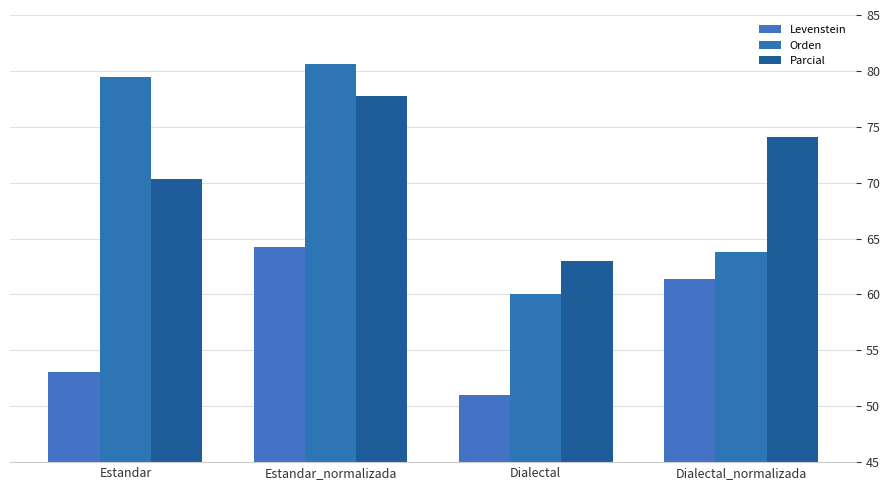

Are the bars horizontal?

No